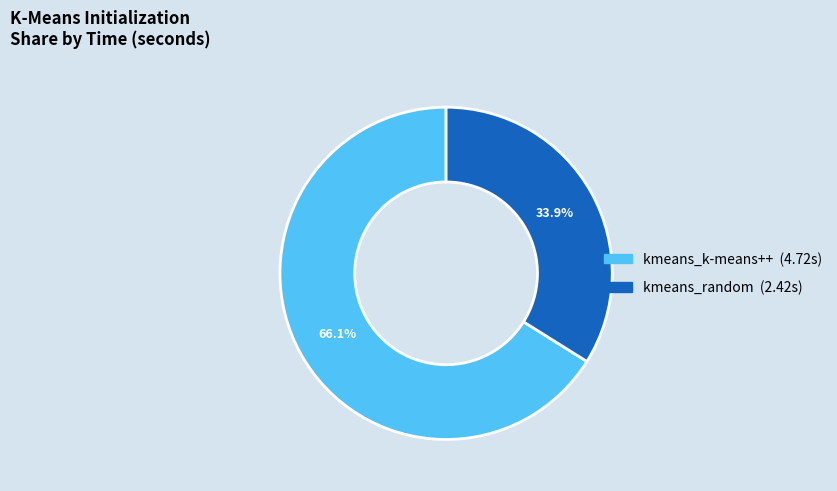

The kmeans_random slice represents 20% of the pie. True or false?

False